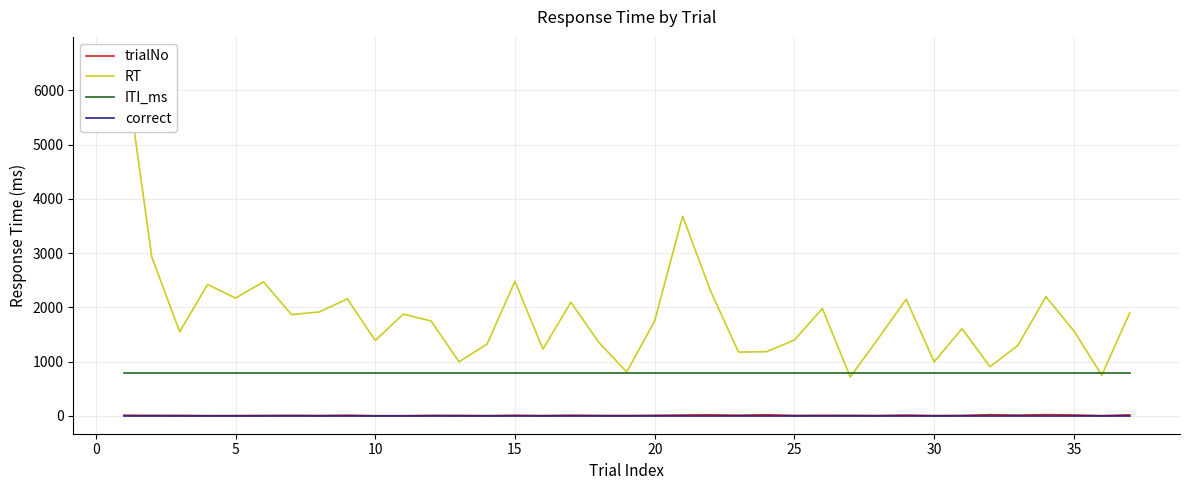

True or false: trialNo and ITI_ms intersect in this chart.

False